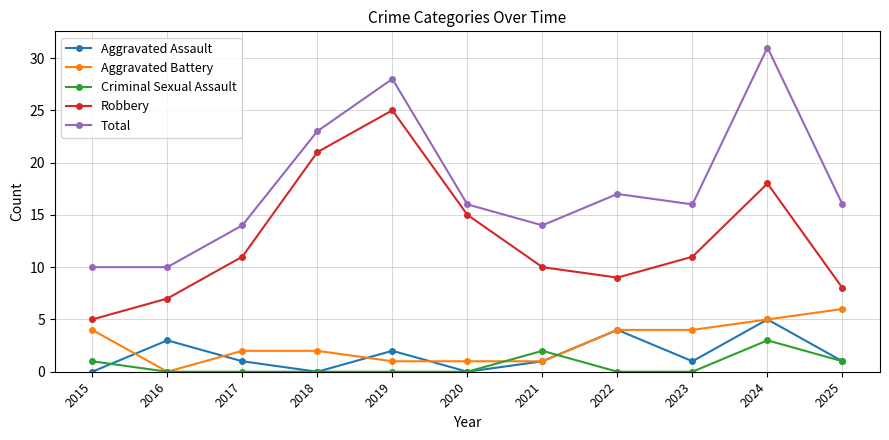

What is the value of the Aggravated Battery point at the 10th from the left?

5